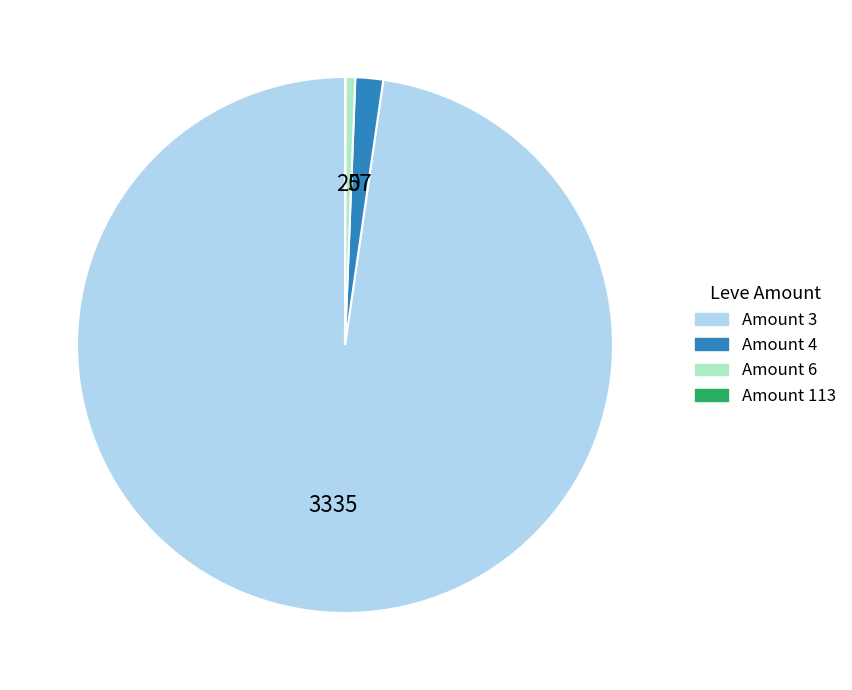

Is there any slice that represents more than half of the pie?

Yes